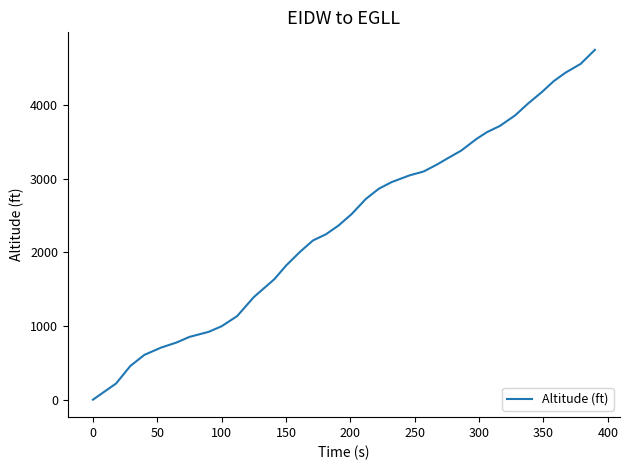

What is the maximum value shown in the chart?

4754